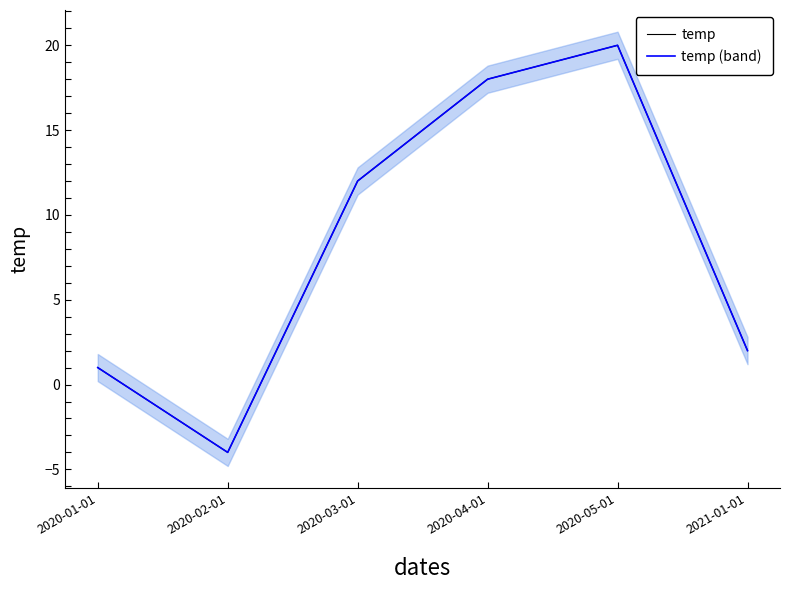

True or false: temp (band) and temp intersect in this chart.

False